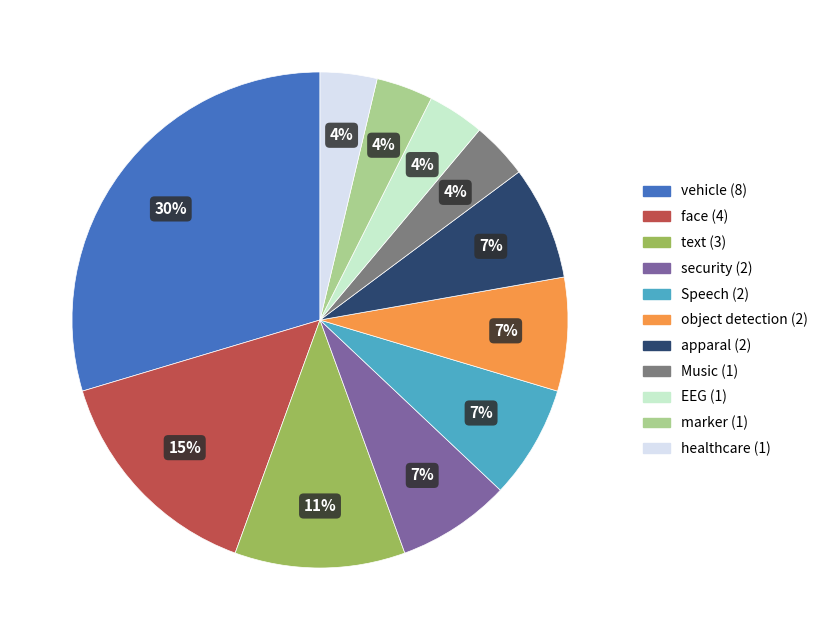

To the nearest percent, what is the difference between the largest and smallest slice percentages?

26%